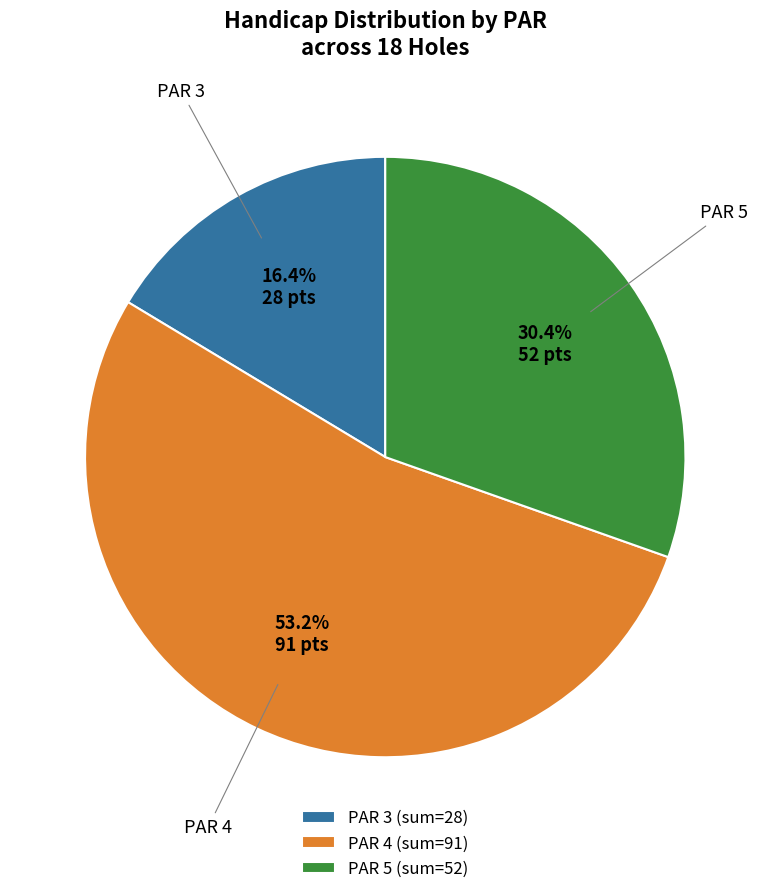

How many segments does this pie chart have?

3